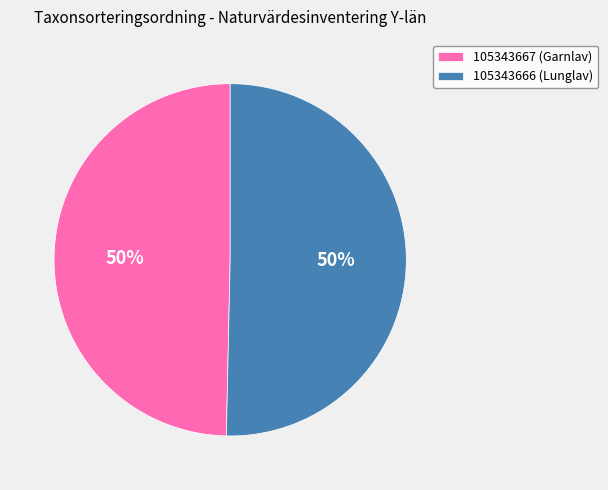

Is the sum of 105343666 (Lunglav) and 105343667 (Garnlav) greater than half?

Yes